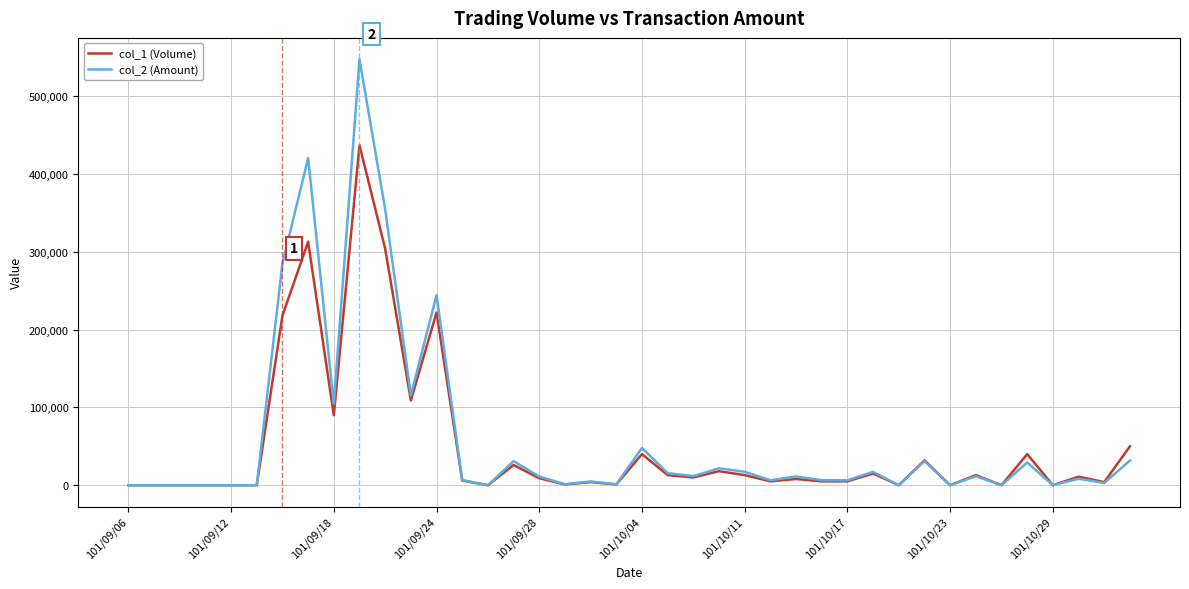

Which series has the widest spread of values?

col_2 (Amount)